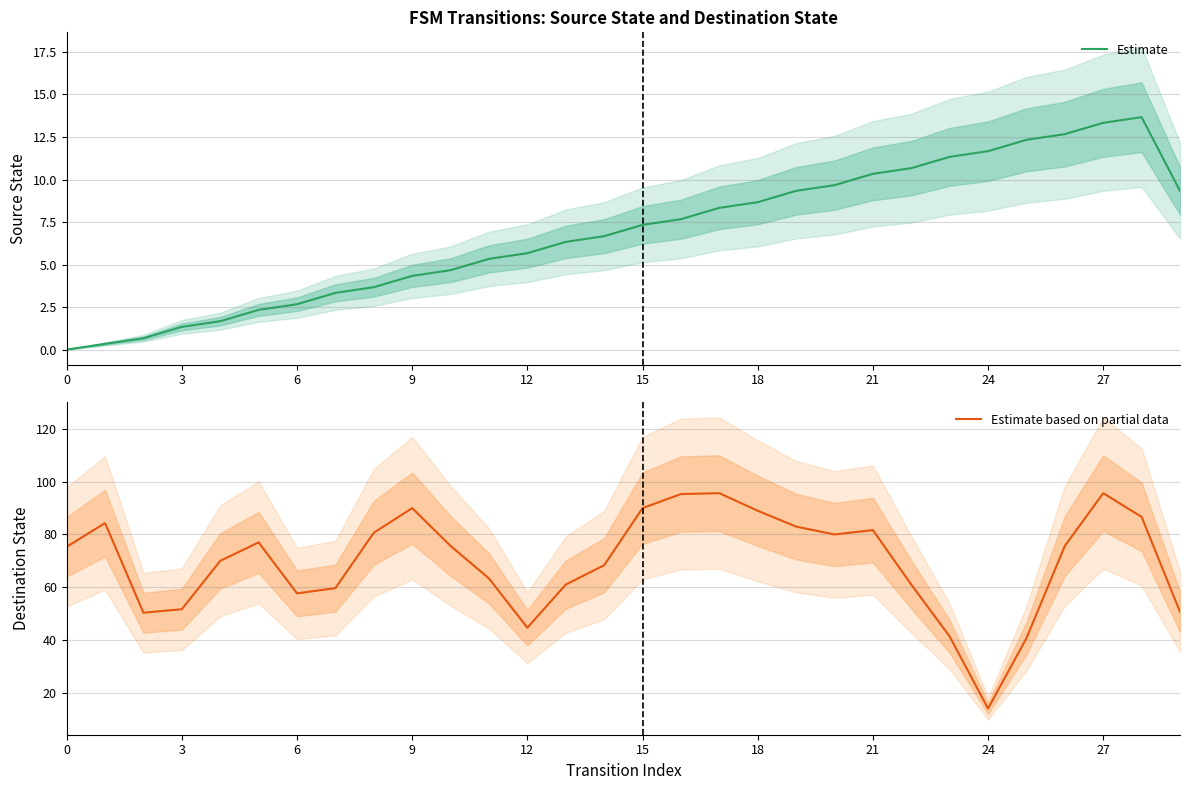

At which label does Estimate reach its peak?

28